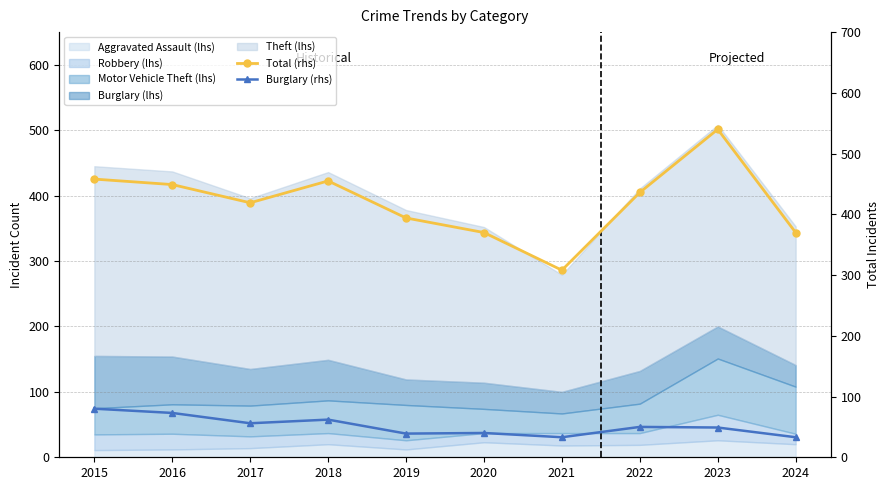

How many data points in Burglary (rhs) are less than 50?

5